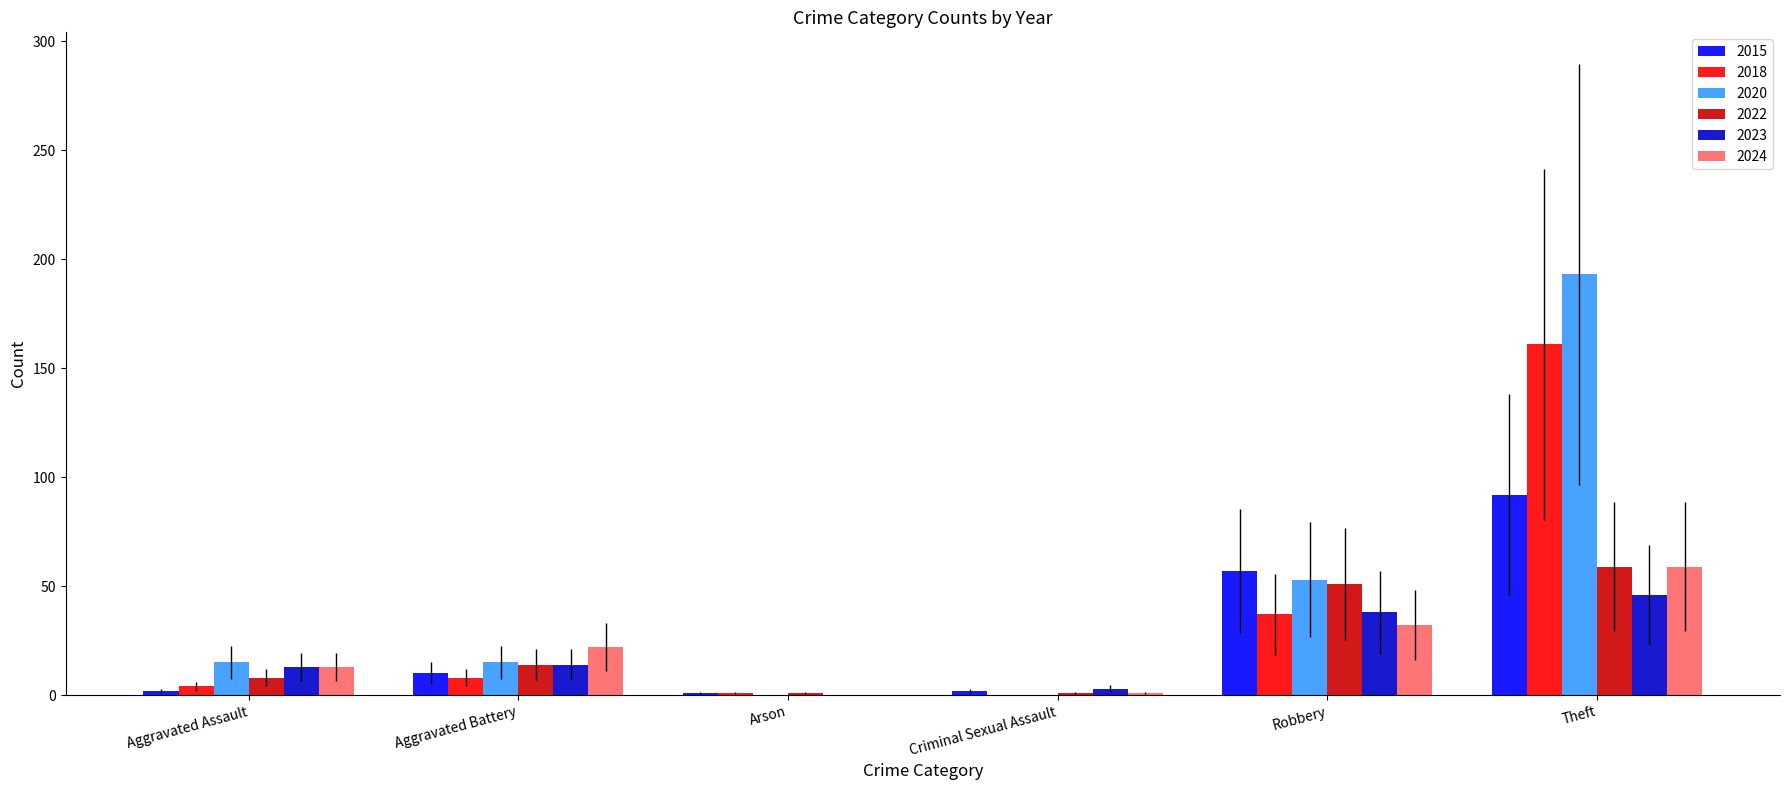

The 2022 series shows 1 at Criminal Sexual Assault. True or false?

True